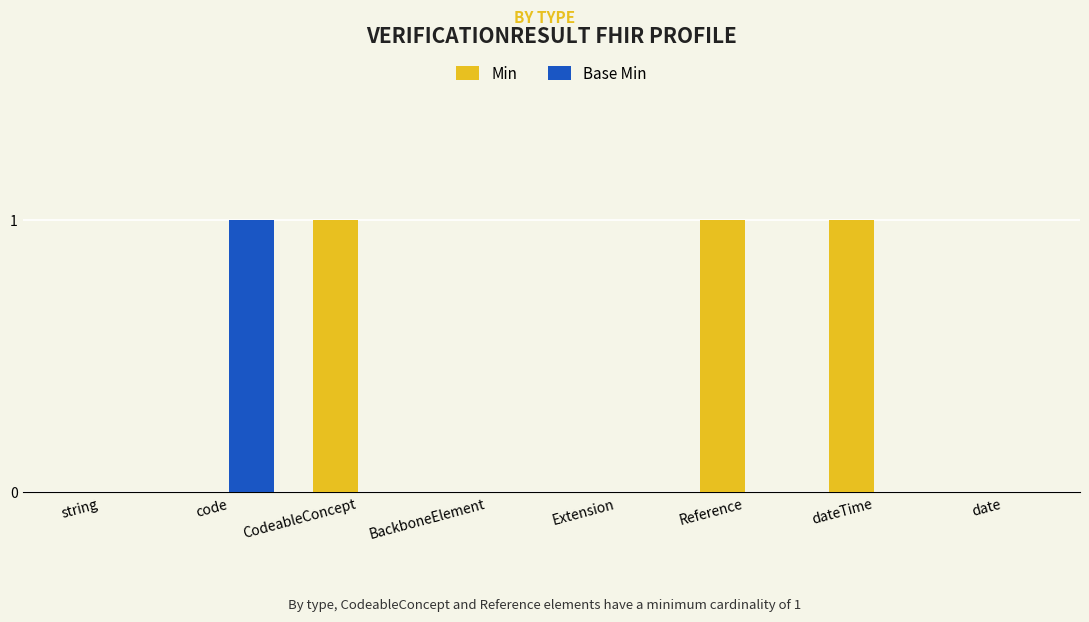

Which series has the largest total across all categories?

Min